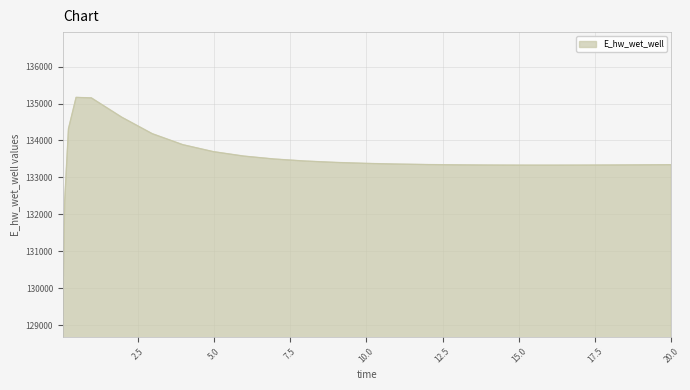

True or false: there are more than 0 points higher than both neighbors.

True